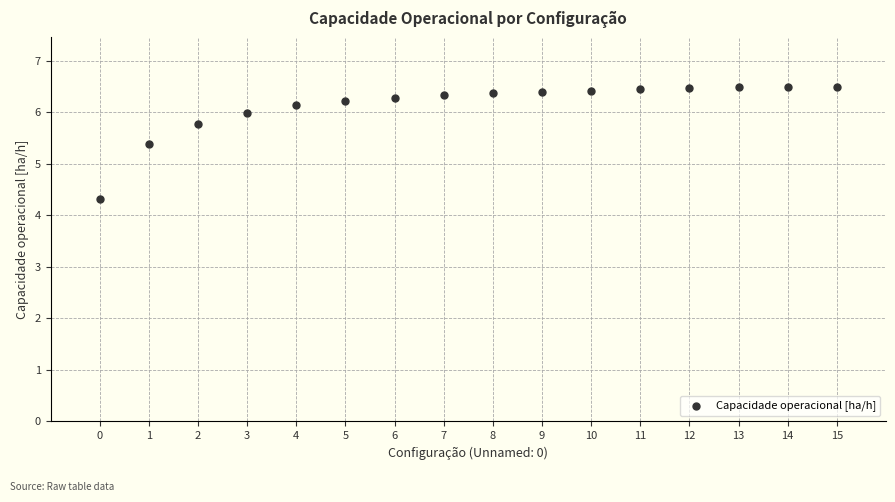

What Y value in the scatter plot is closest to 5?

5.4